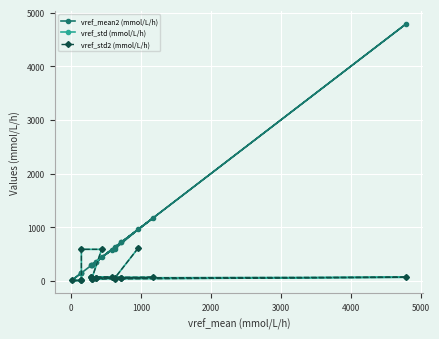

What is the greatest value displayed?

4790.0